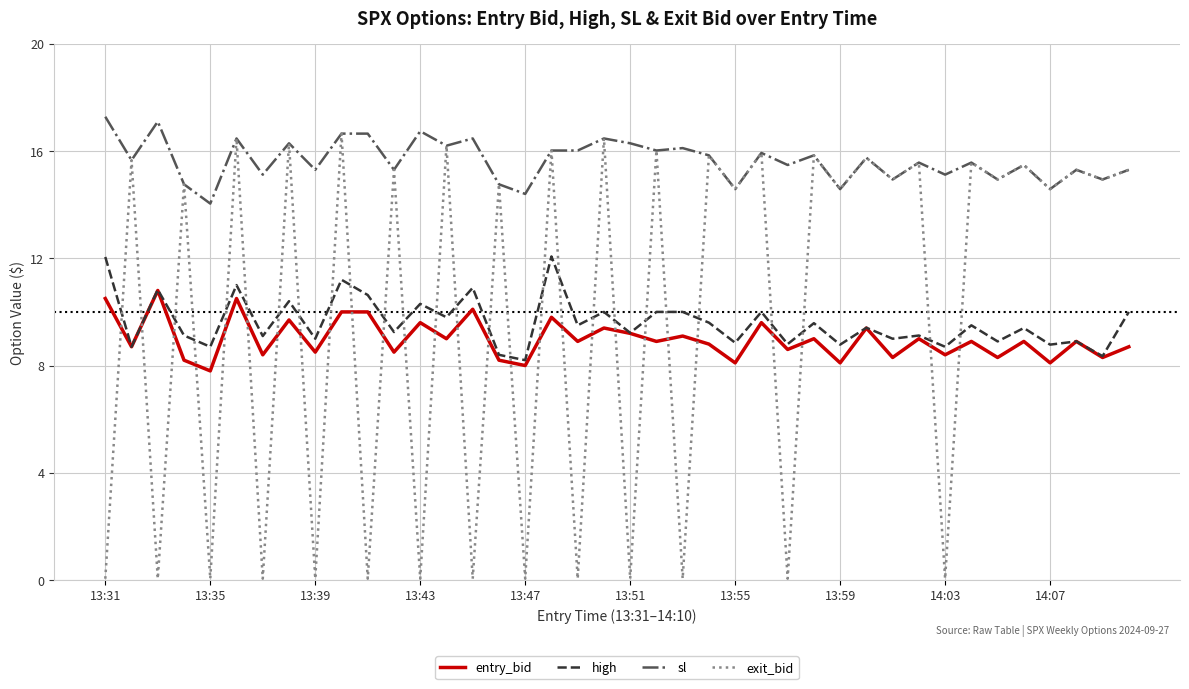

What is the average value of the high series?

9.6